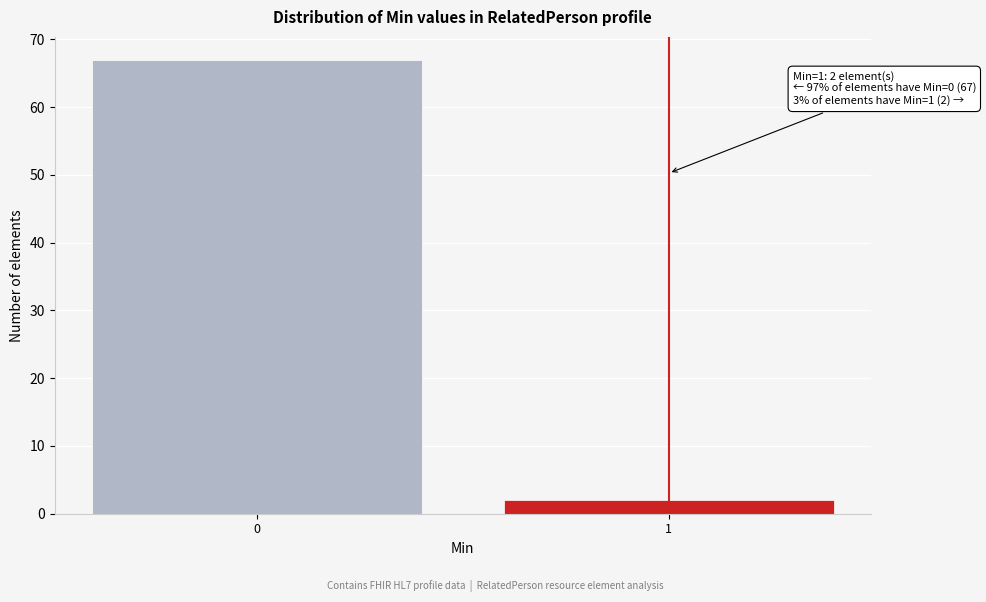

Reading right to left, extract all data points from this chart.

2	67